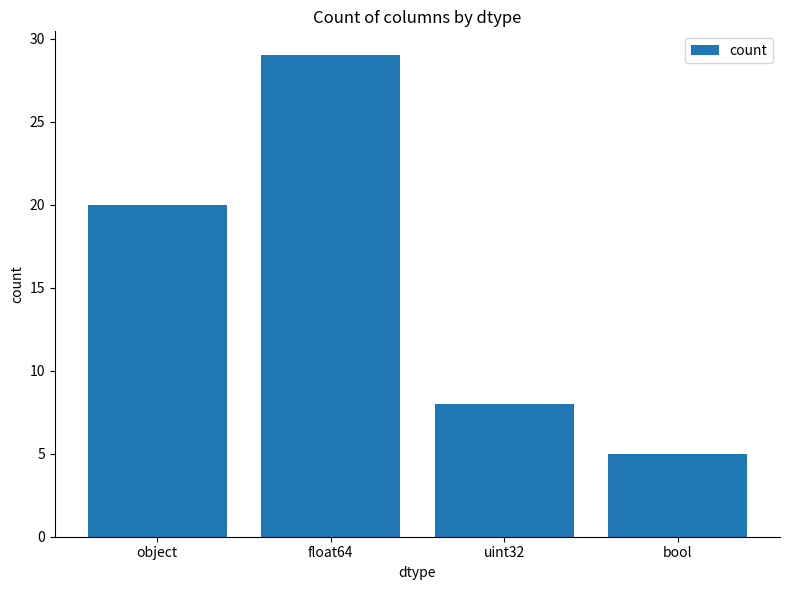

Which has a higher value, uint32 or object?

object